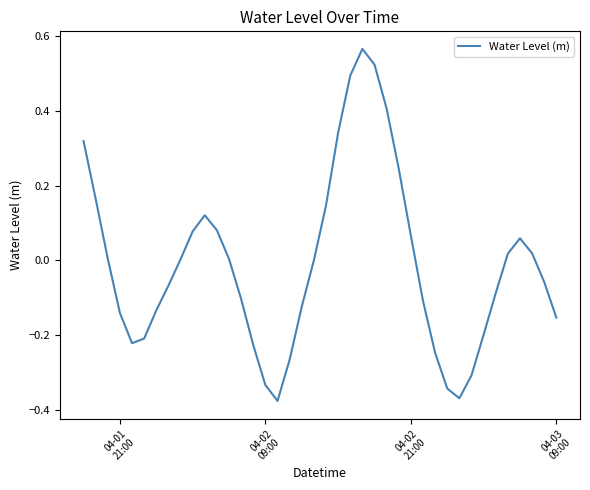

What is the difference between the maximum and minimum values?

0.9